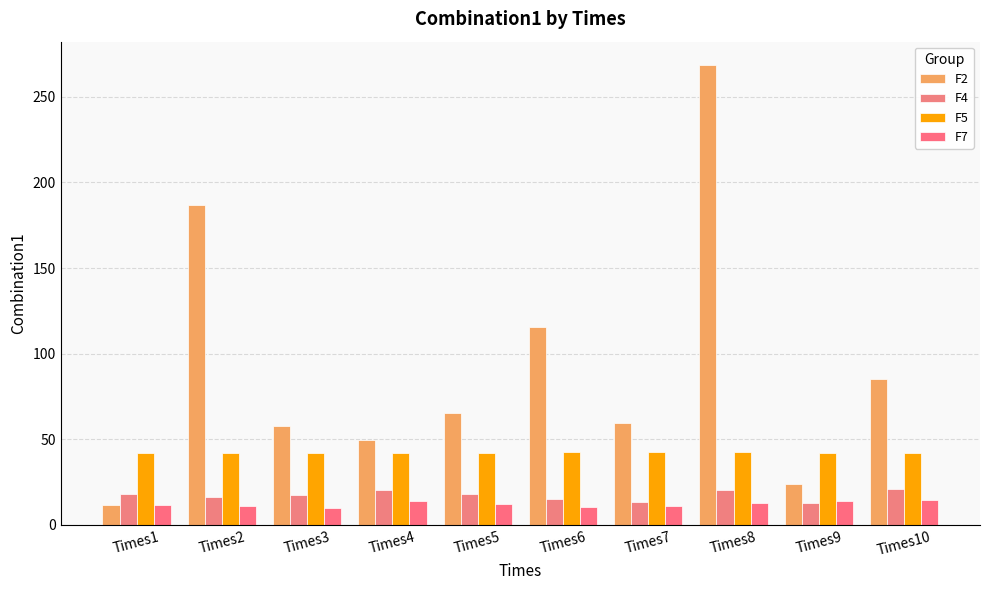

At which category is the sum across all series the highest?

Times8